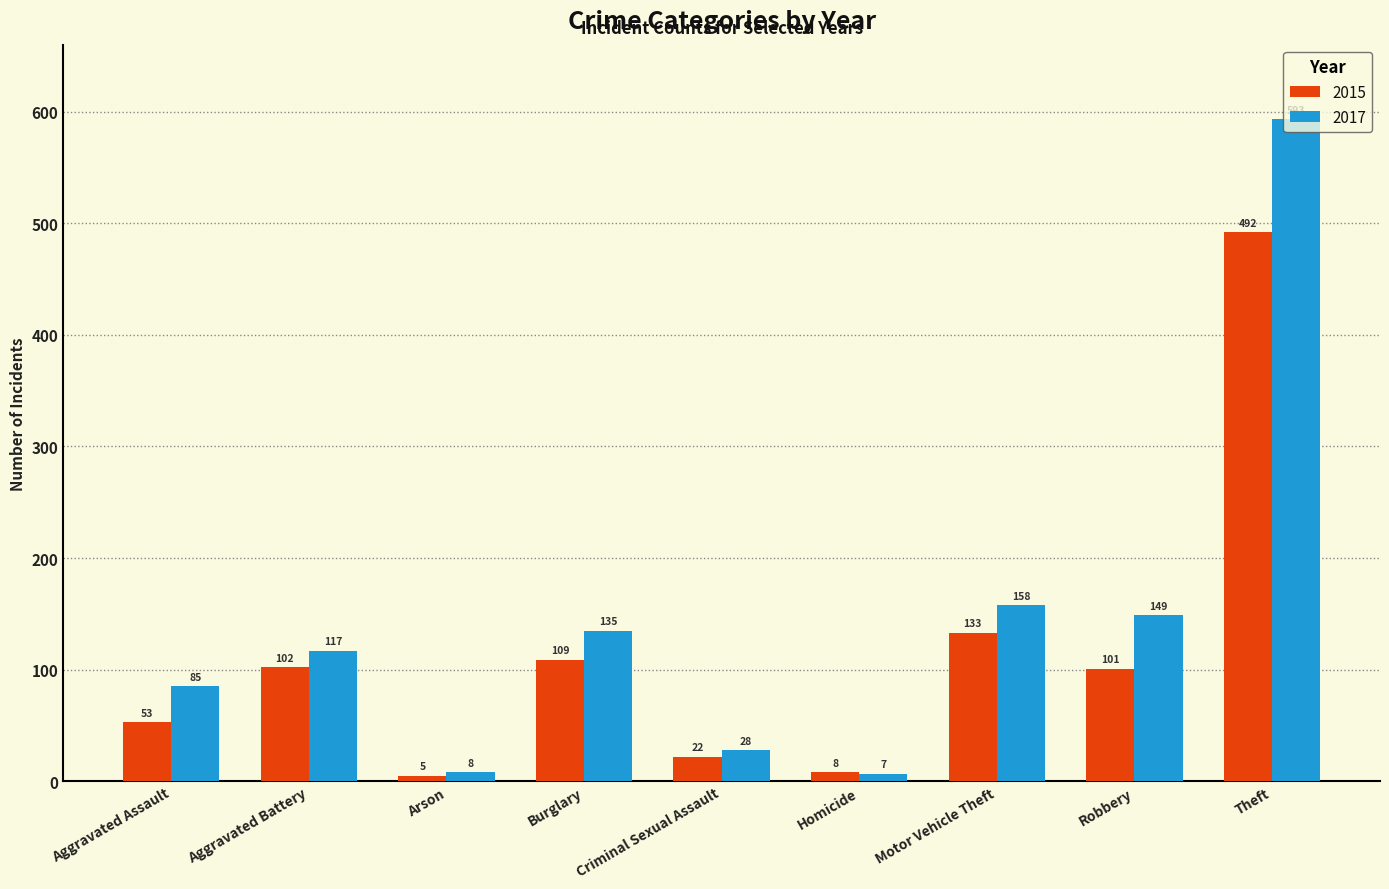

True or false: 2017 has a value of 80 at Motor Vehicle Theft.

False